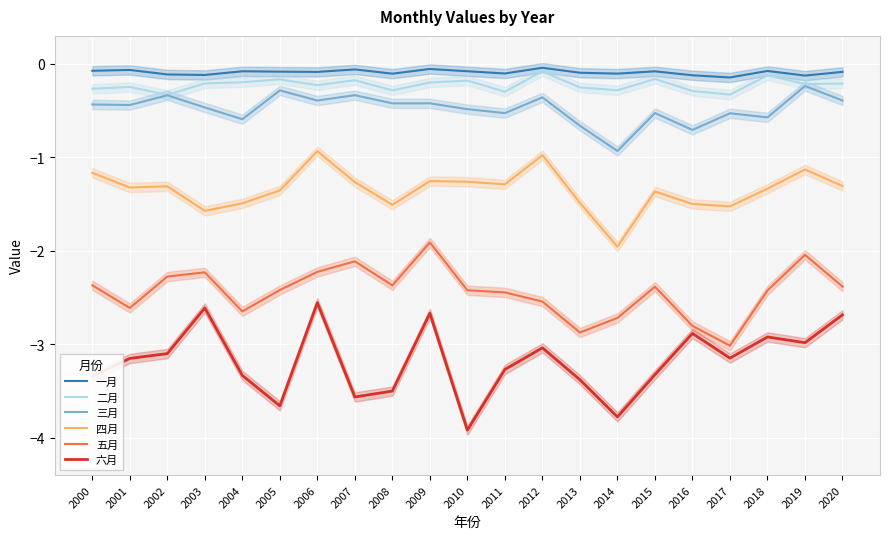

The 四月 series shows -1.5 at 2004. True or false?

True